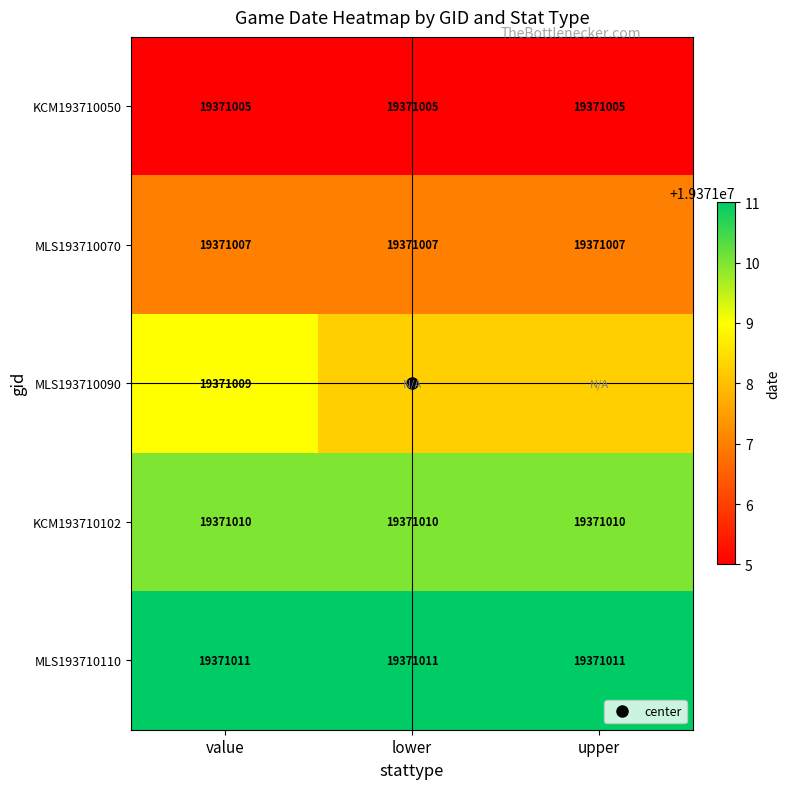

Is it true that KCM193710102 equals 10099749 at value?

False